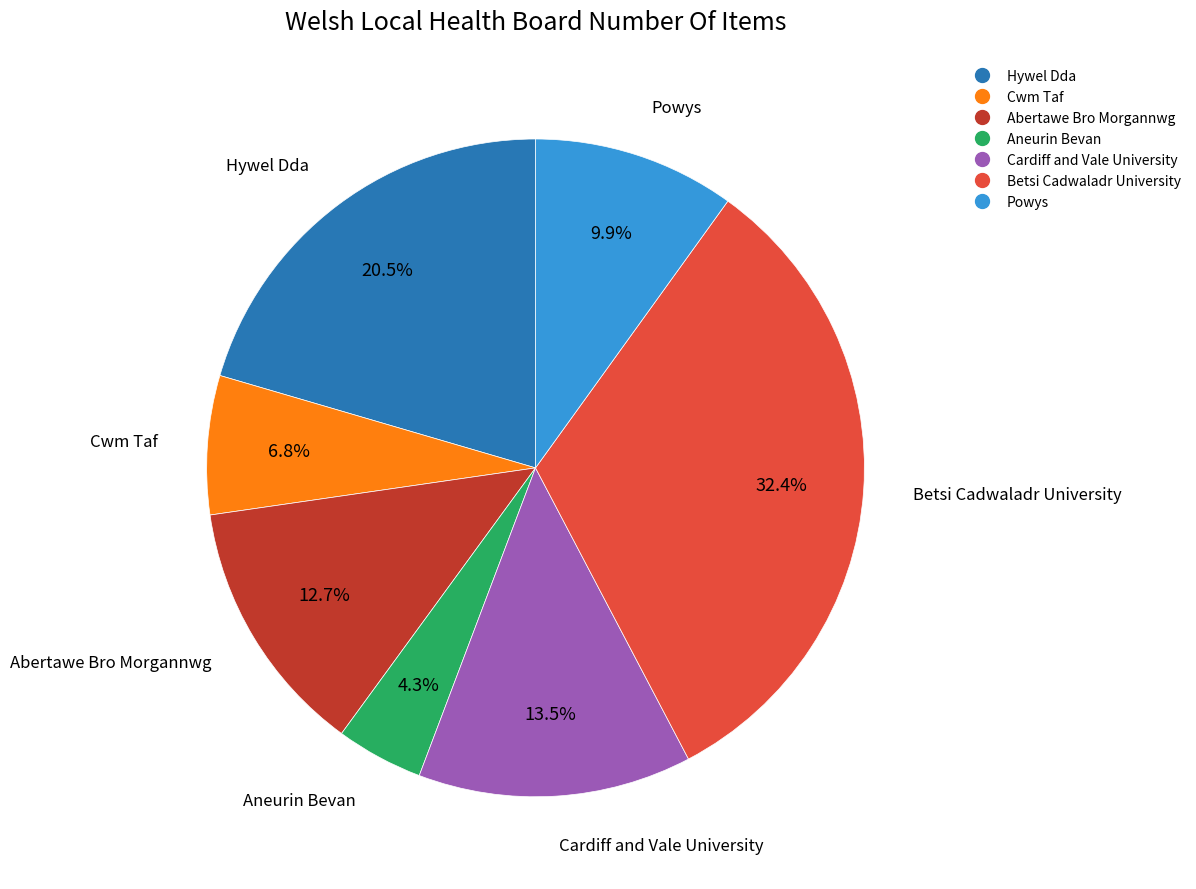

To the nearest percent, what is the combined percentage of Powys and Abertawe Bro Morgannwg?

23%